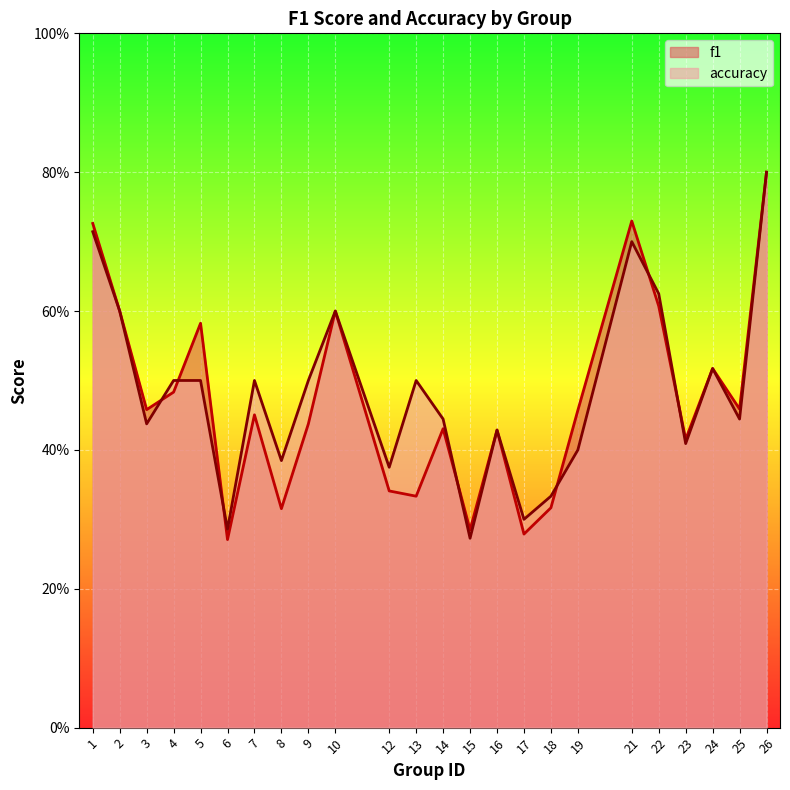

After their last crossing, which series has the higher values: accuracy or f1?

f1